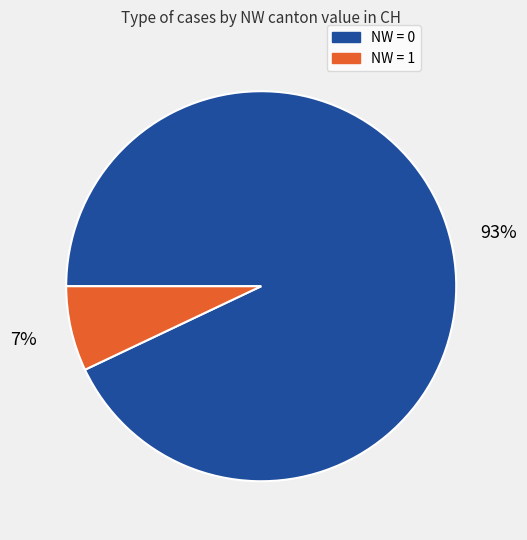

To the nearest percent, what is the average slice percentage?

50%